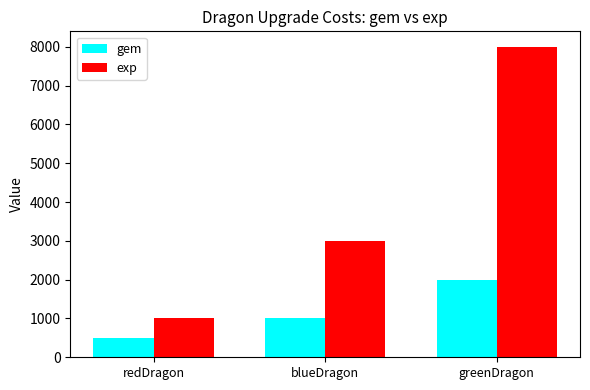

What is the maximum value for gem?

2000